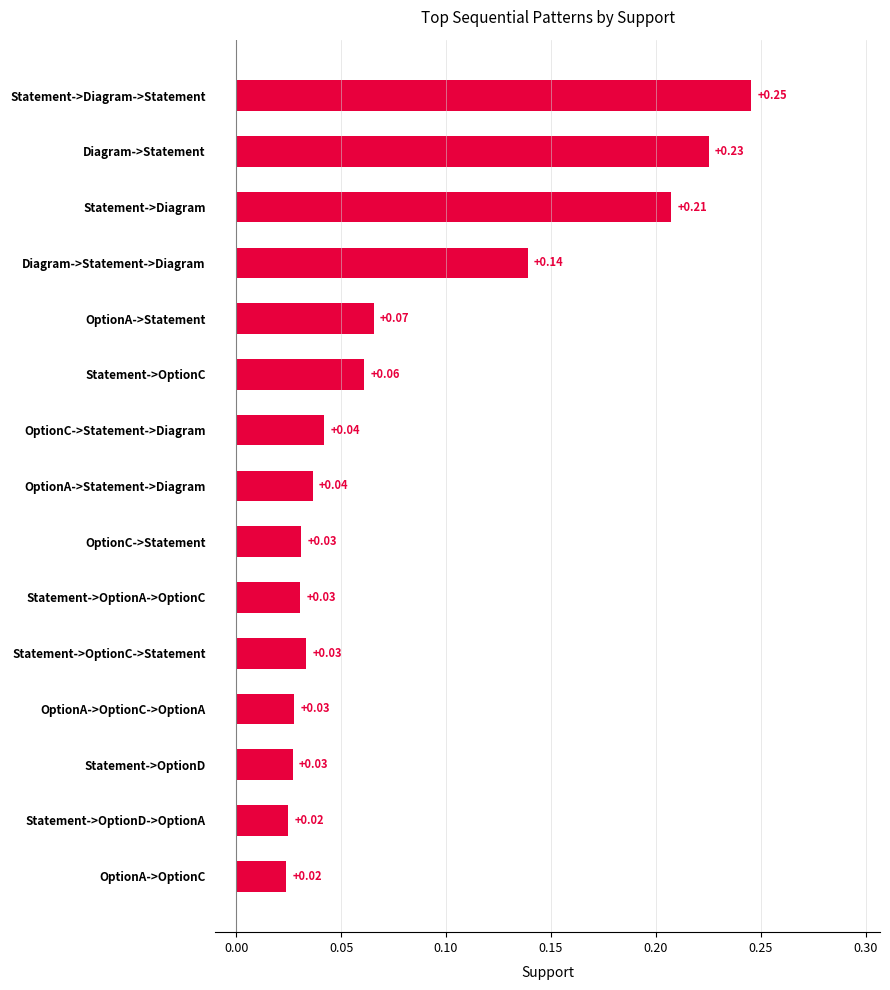

What is the change in value from OptionA->Statement to Statement->Diagram?

+0.1